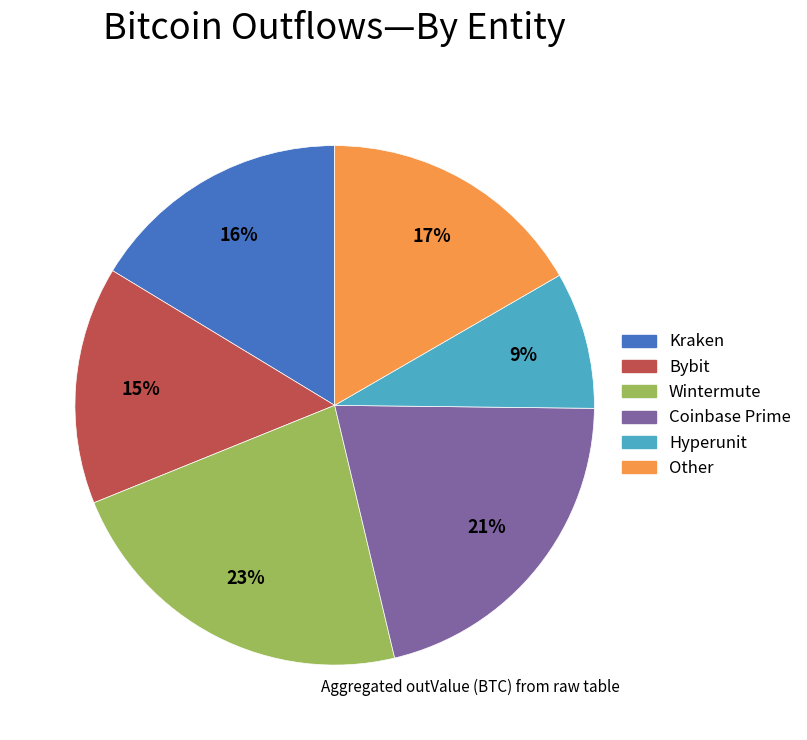

To the nearest percent, what is the difference between the largest and smallest slice percentages?

14%